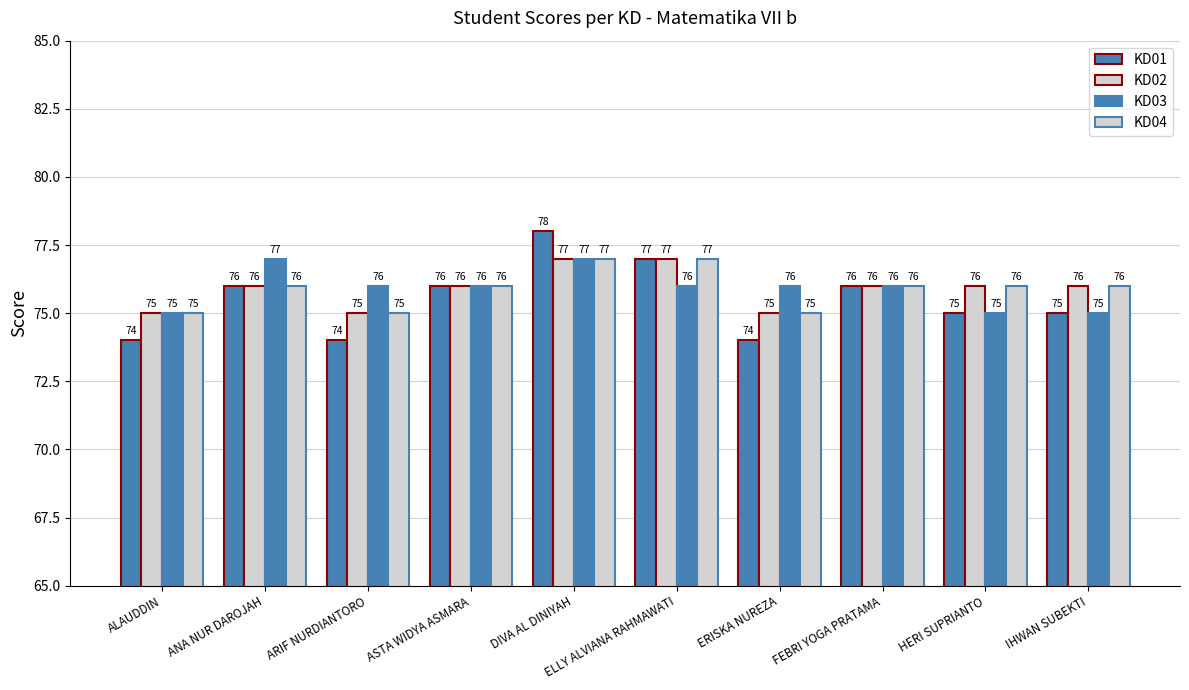

Are the bars horizontal?

No